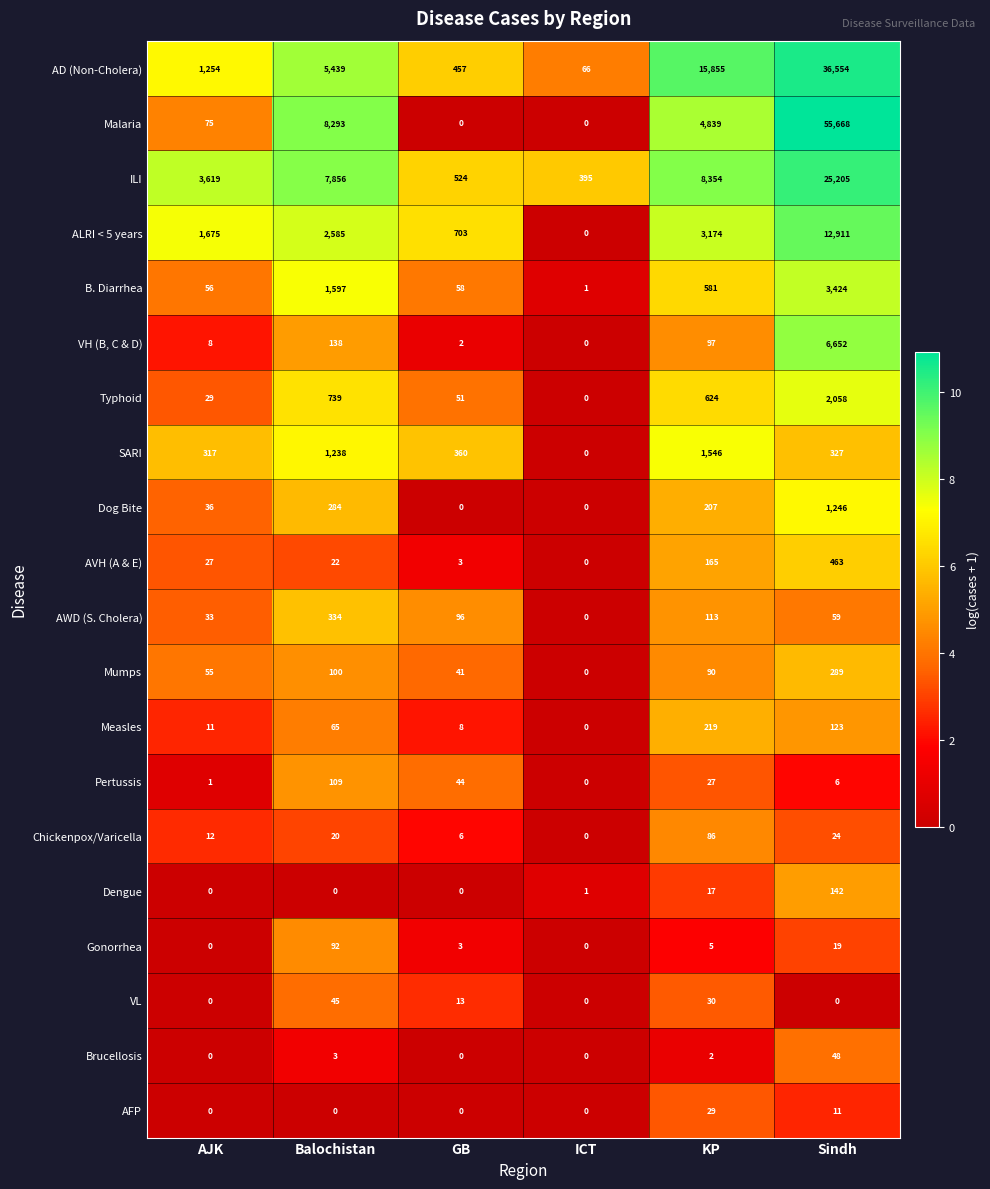

The value of VL at KP is 30. True or false?

True